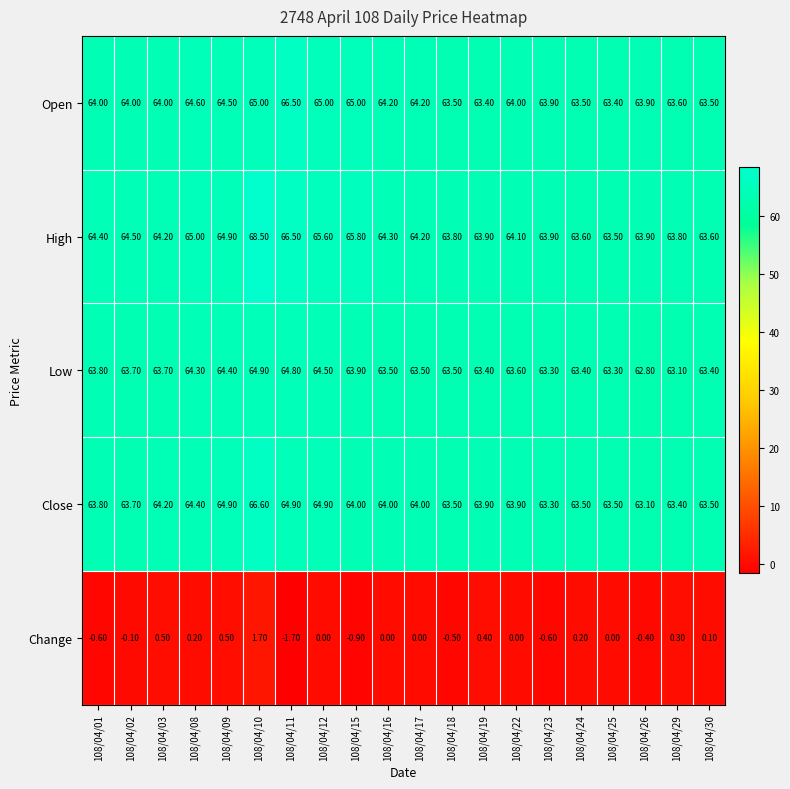

What is the sum of the Open values at 108/04/26 and 108/04/08?

128.5